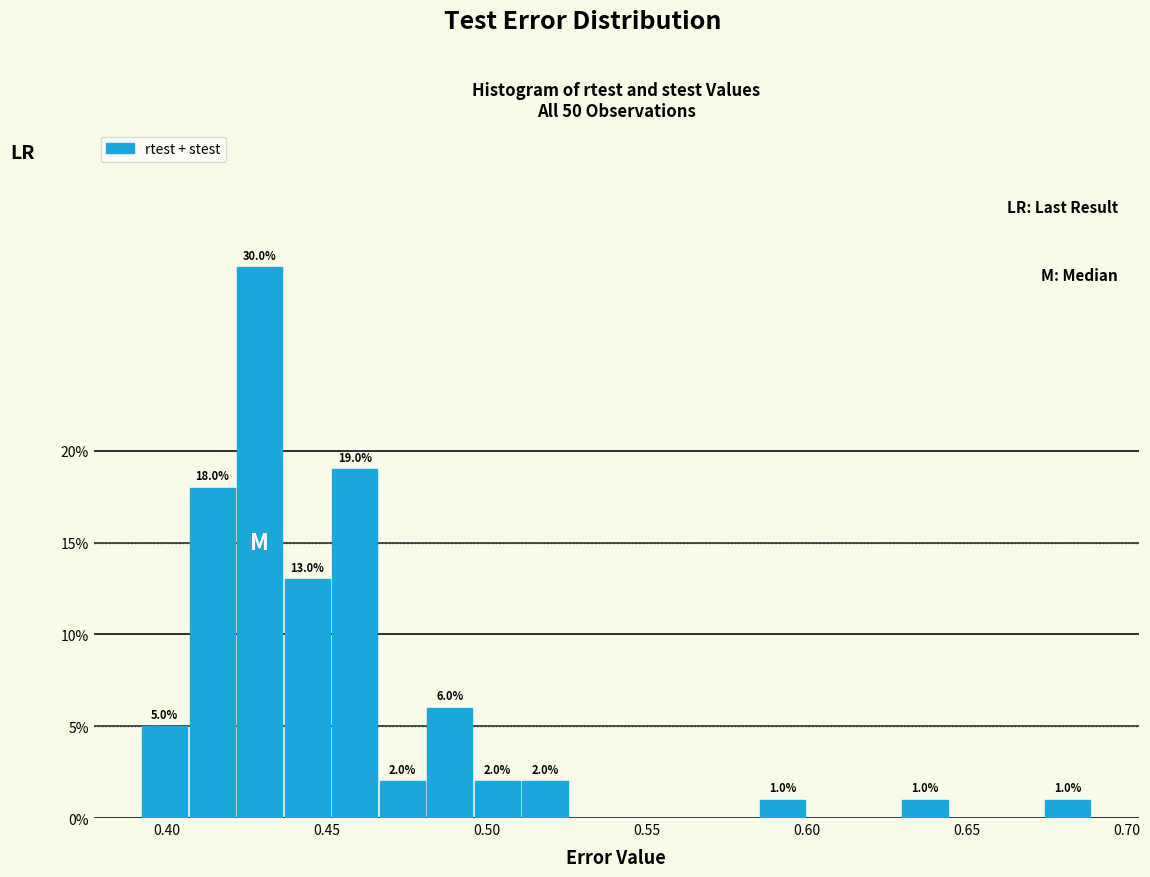

Around what value on the x-axis is the tallest bar? Give the approximate position of its centre, as read against the axis.

0.430